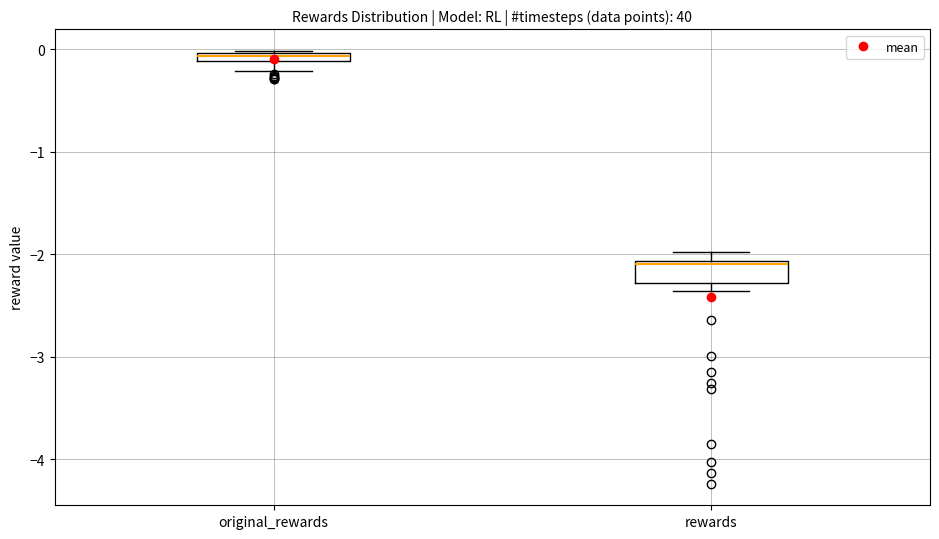

Which box's median line is the highest?

original_rewards